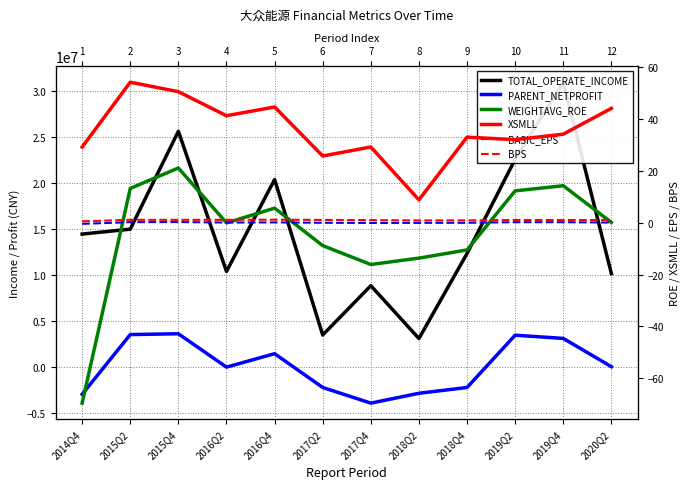

Is it true that BPS equals 1.0 at 2017Q2?

True